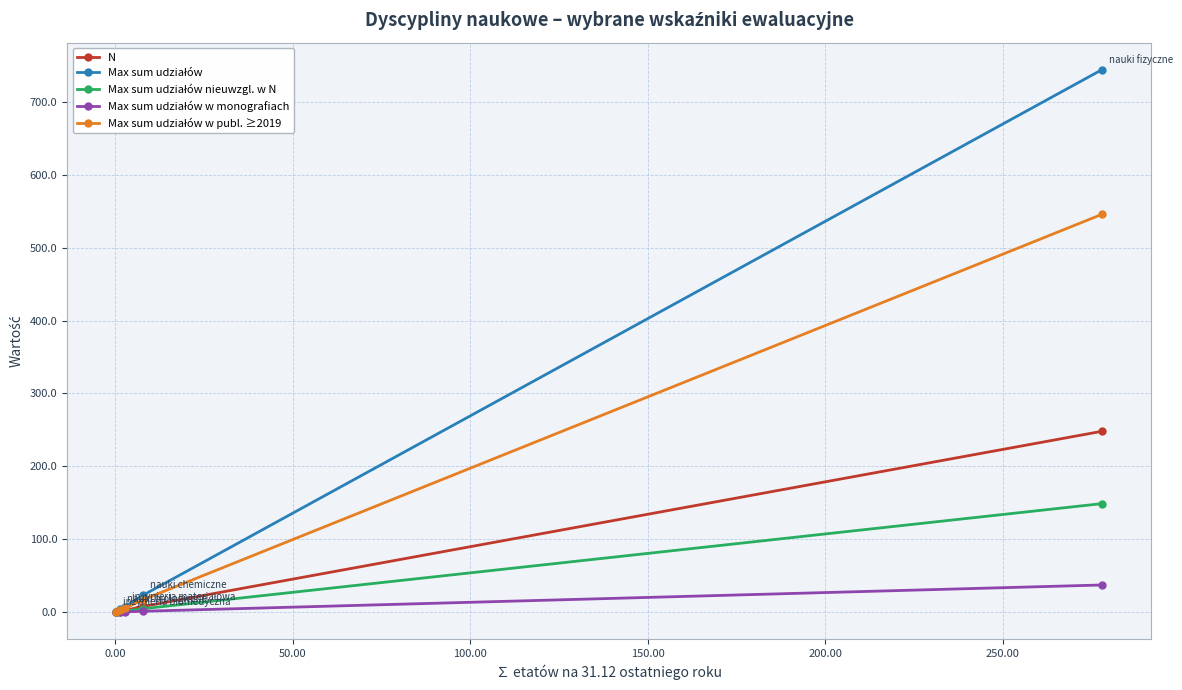

True or false: N has more than 2 points higher than both neighbors.

False